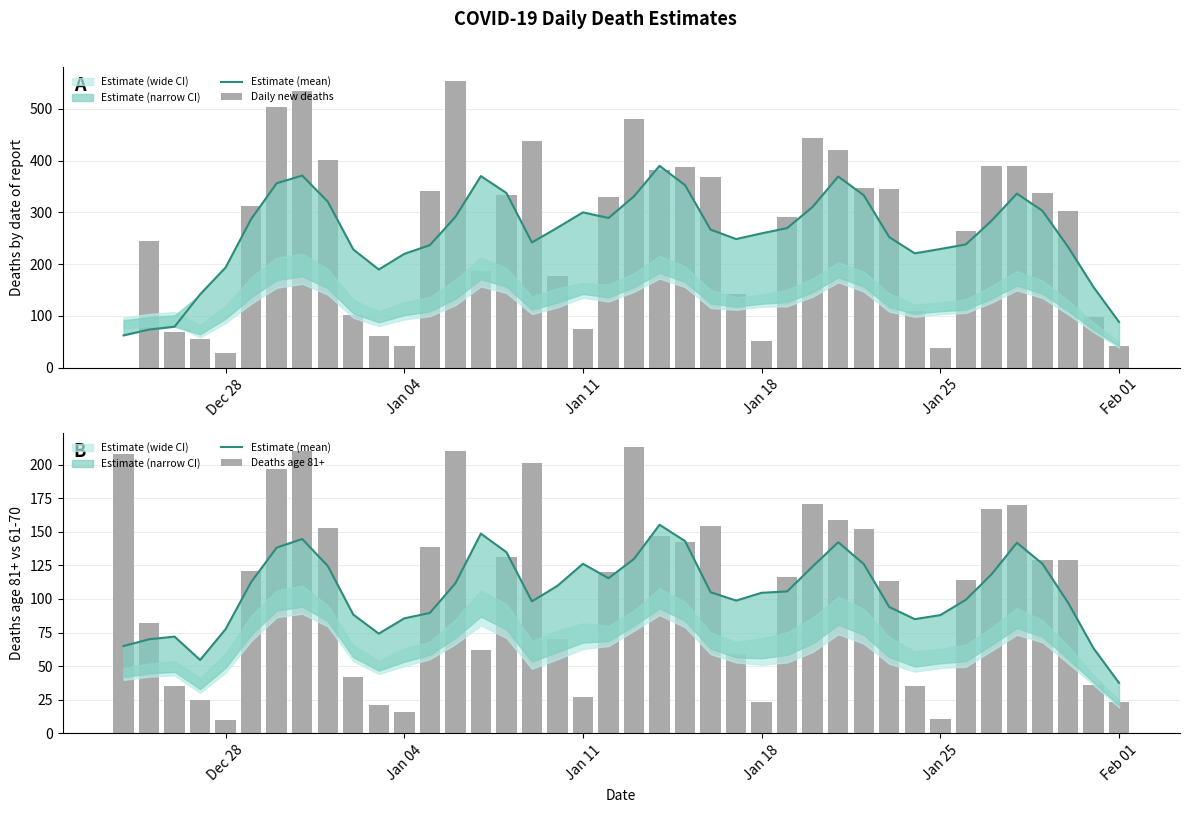

How many data points in Daily new deaths are above 312?

19